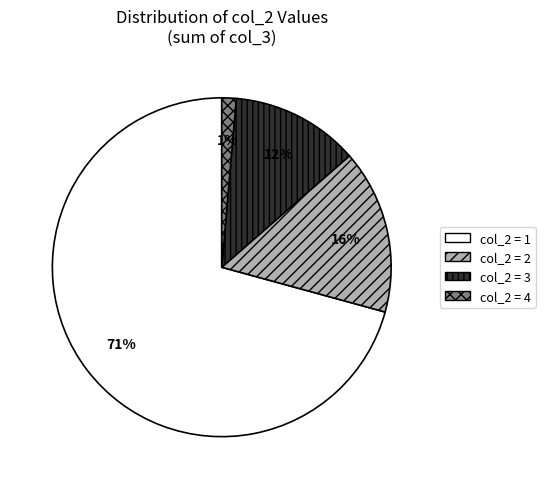

Is there a majority slice in this chart?

Yes